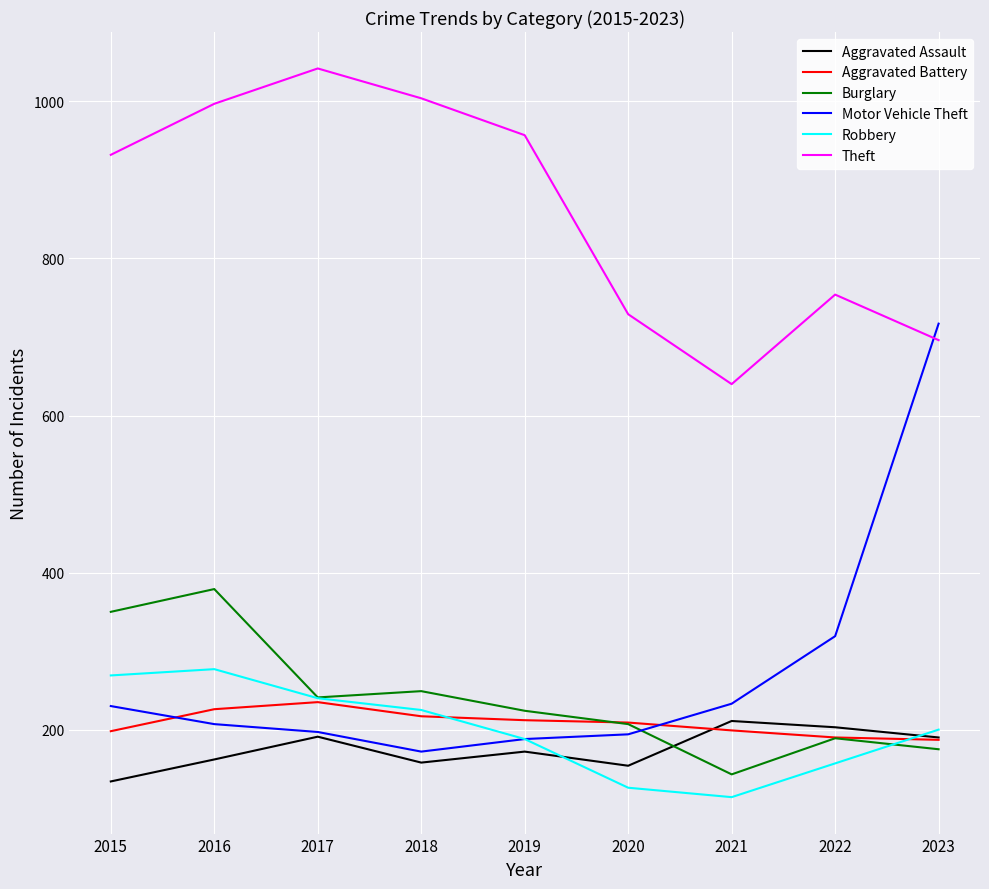

What is the minimum value for Aggravated Battery?

187